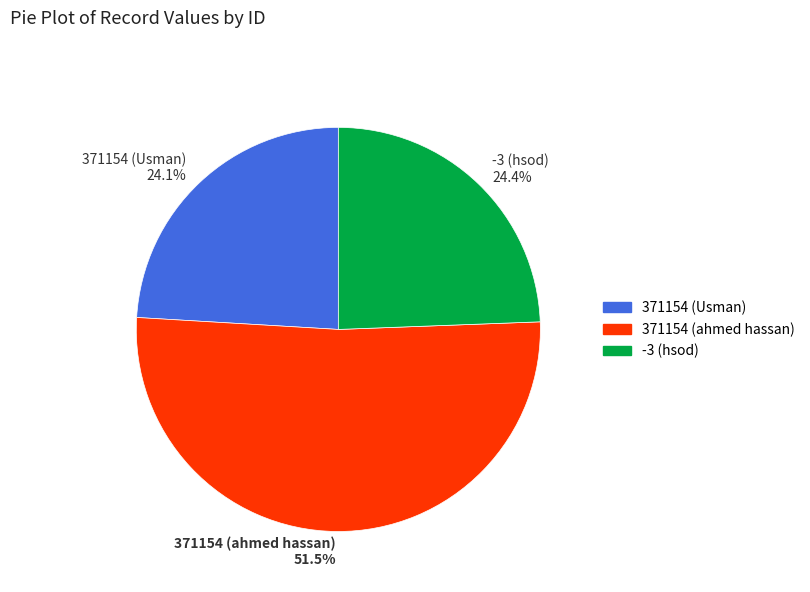

How many segments does this pie chart have?

3